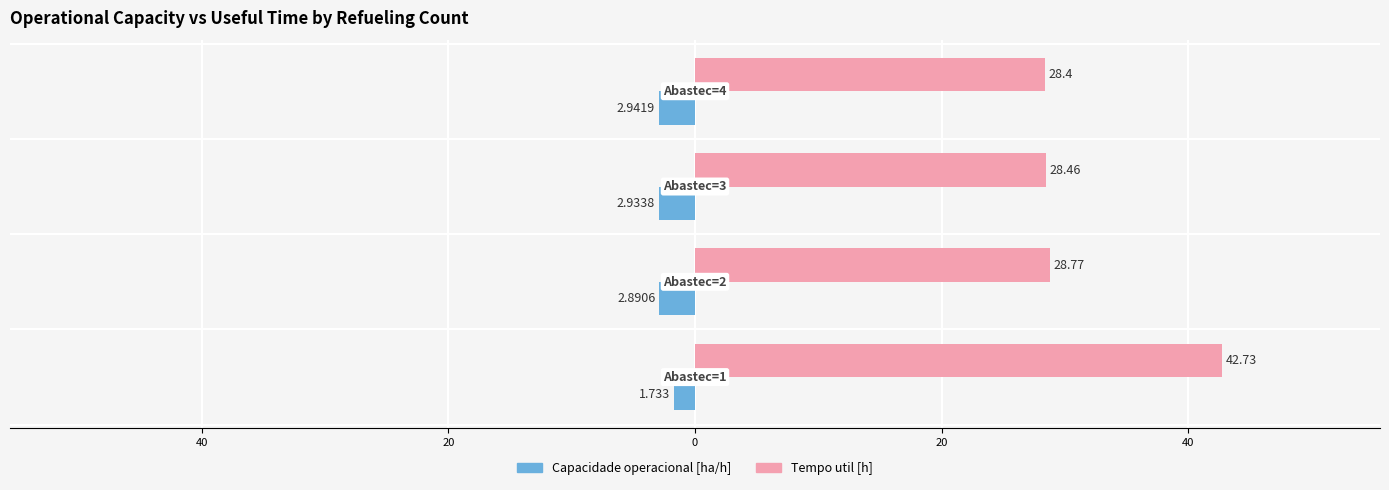

How many data points in Capacidade operacional [ha/h] are above -2?

1